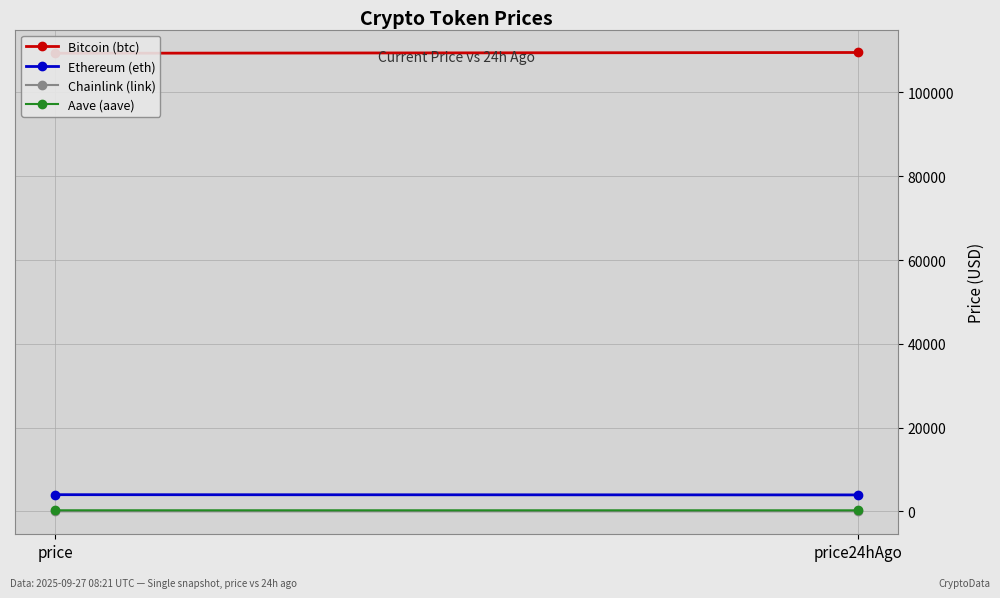

Reading left to right, list all the values displayed in this chart.

Bitcoin (btc): 109340.0	109523.0
Ethereum (eth): 3995.3	3941.0
Chainlink (link): 20.9	20.5
Aave (aave): 269.9	262.5